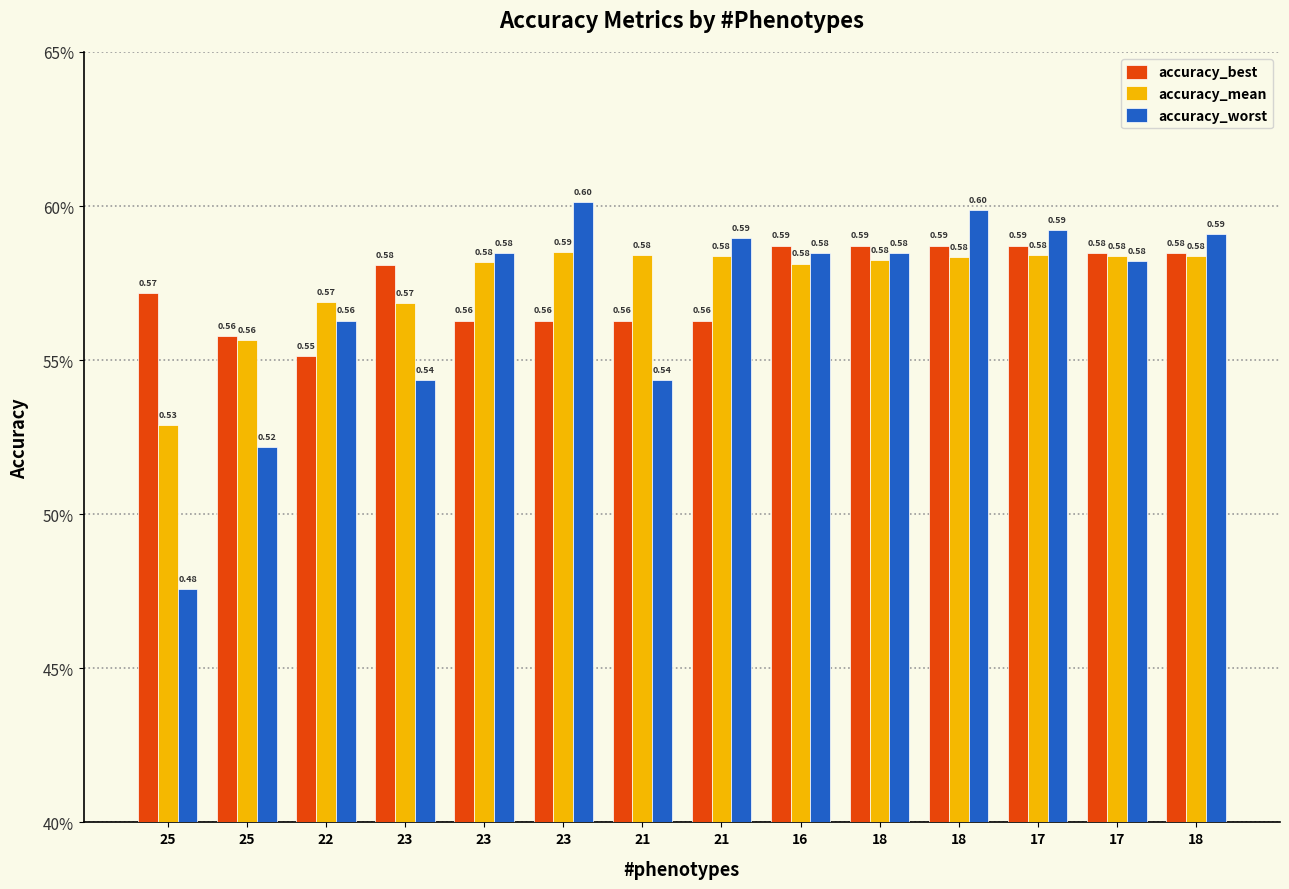

Are the bars grouped side by side (vs. stacked)?

Yes